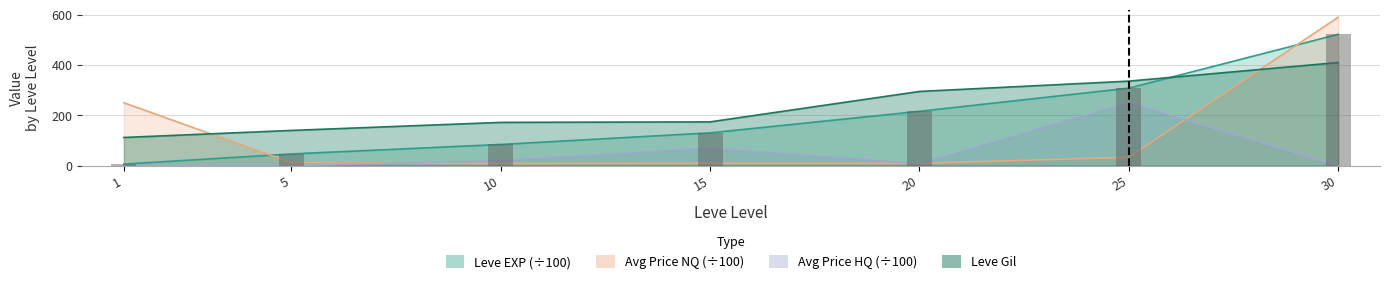

The Leve EXP series shows 46.6 at 5. True or false?

True